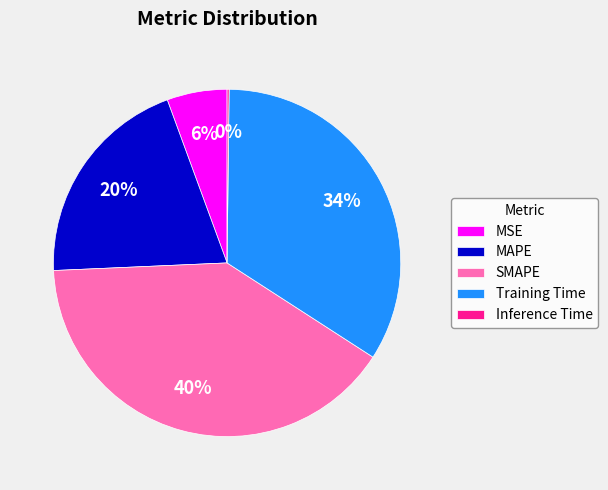

To the nearest percent, what is the combined percentage of Training Time and MAPE?

54%